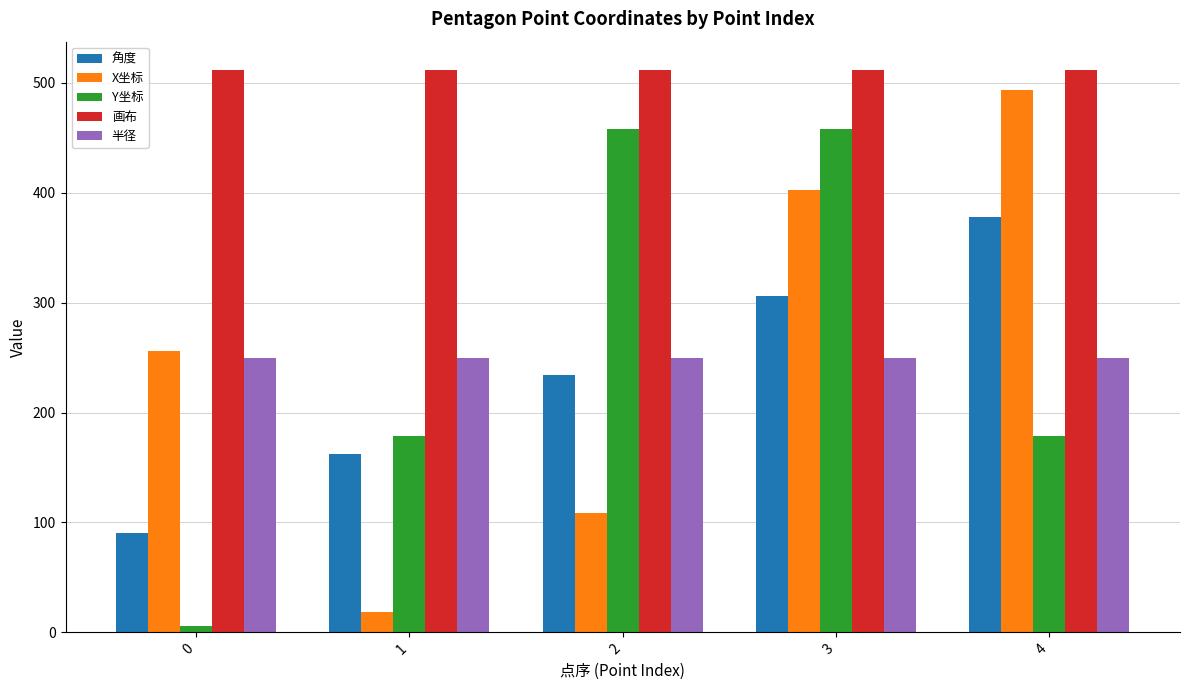

What is the value of the 角度 bar at the 2nd from the left?

162.0